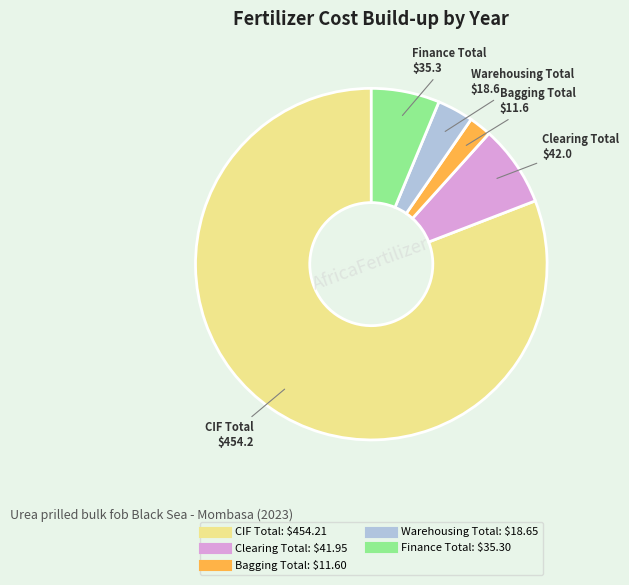

Is there any slice that represents more than half of the pie?

Yes